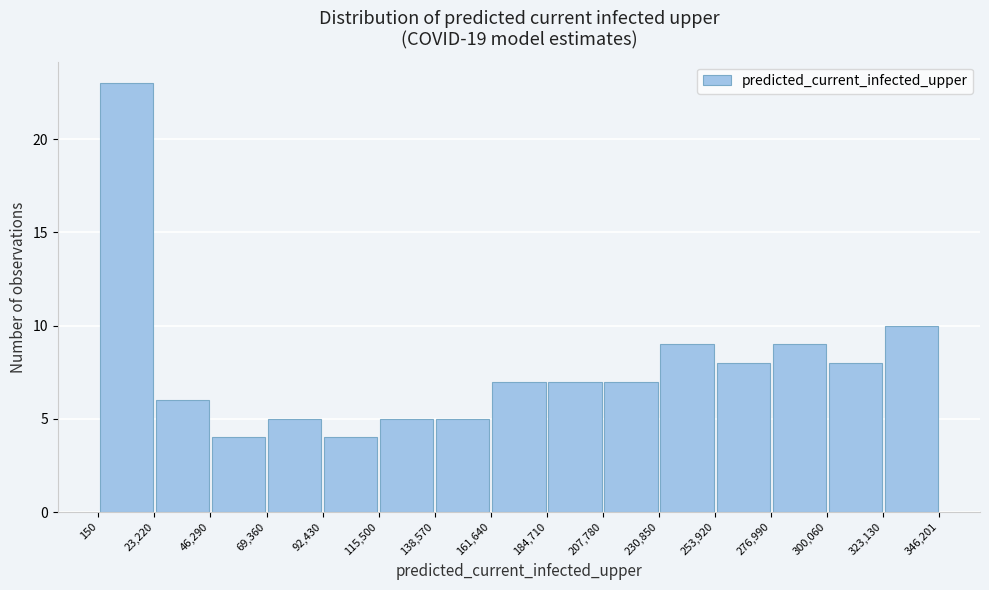

Reading left to right, list every bar in this chart as the range it spans on the x-axis followed by its height. The values are not printed on the chart, so give them approximately, as read against the axis.

150 to 23,220: 23
23,220 to 46,290: 6
46,290 to 69,360: 4
69,360 to 92,430: 5
92,430 to 115,500: 4
115,500 to 138,570: 5
138,570 to 161,640: 5
161,640 to 184,710: 7
184,710 to 207,780: 7
207,780 to 230,850: 7
230,850 to 253,920: 9
253,920 to 276,990: 8
276,990 to 300,060: 9
300,060 to 323,130: 8
323,130 to 346,201: 10